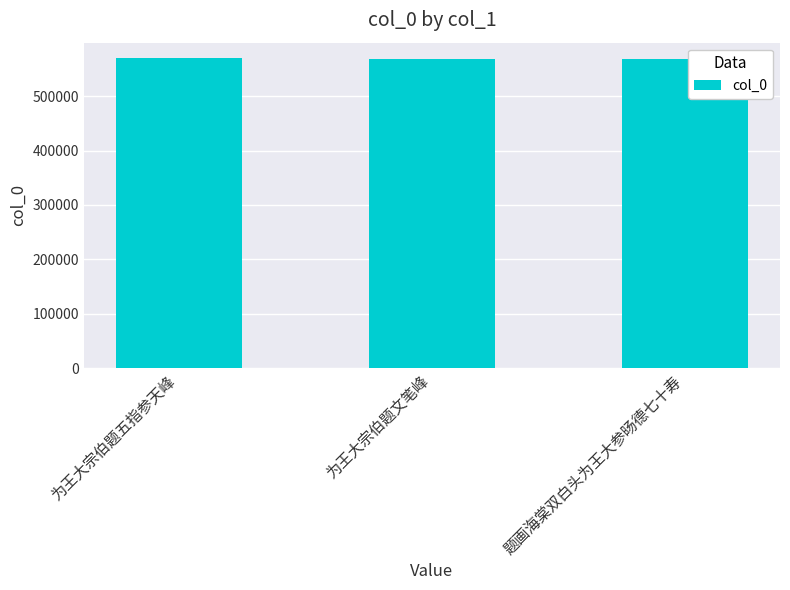

What is the average value?

569468